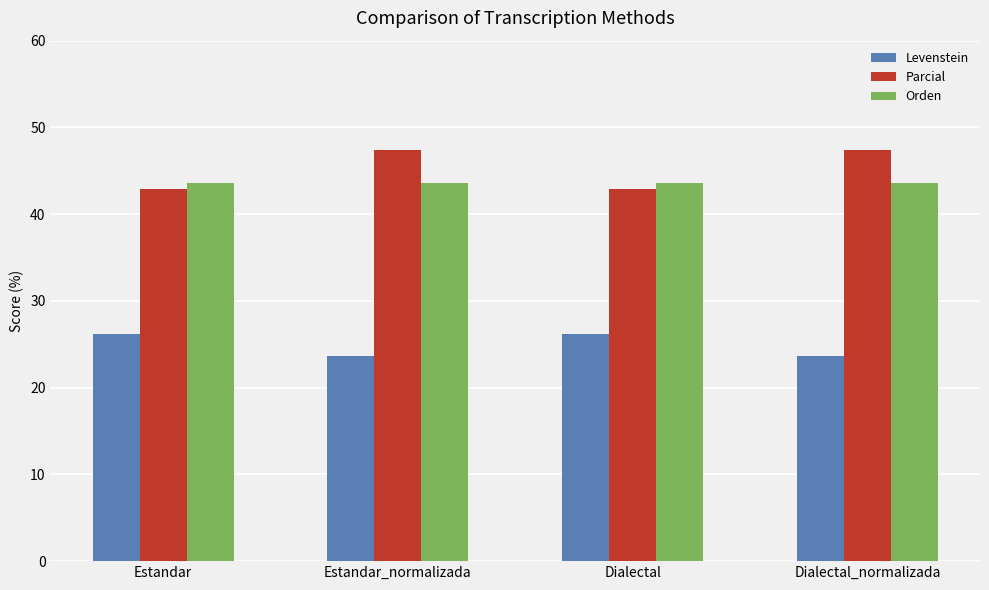

What is the average value of the Levenstein series?

24.9